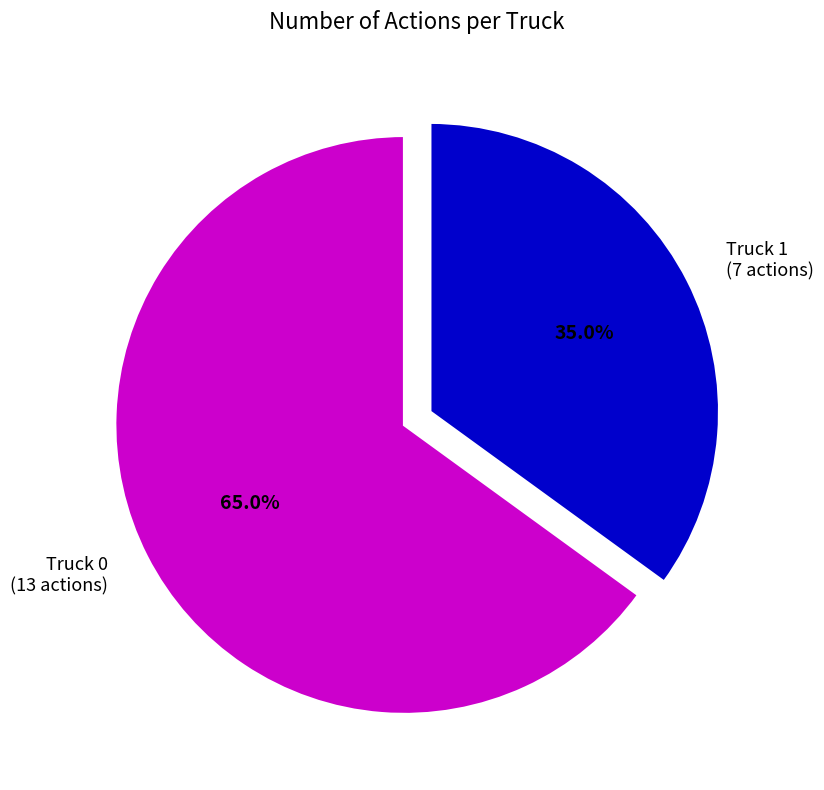

Is it true that Truck 1 is 35% of the pie?

True